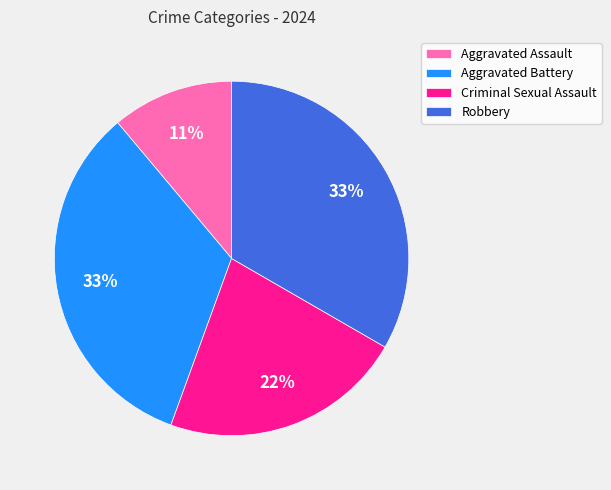

To the nearest percent, what portion does Robbery represent?

33%